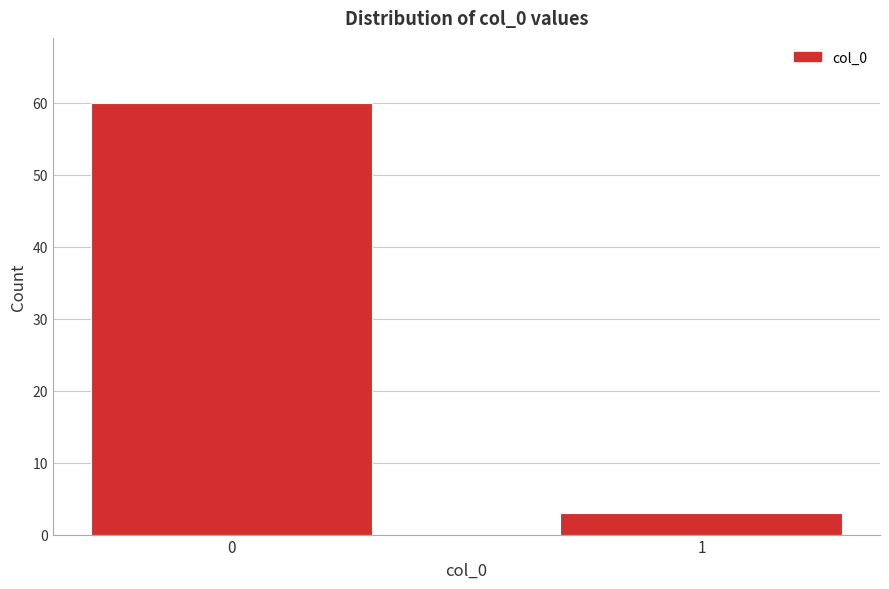

Reading left to right, list all the values displayed in this chart.

60	3